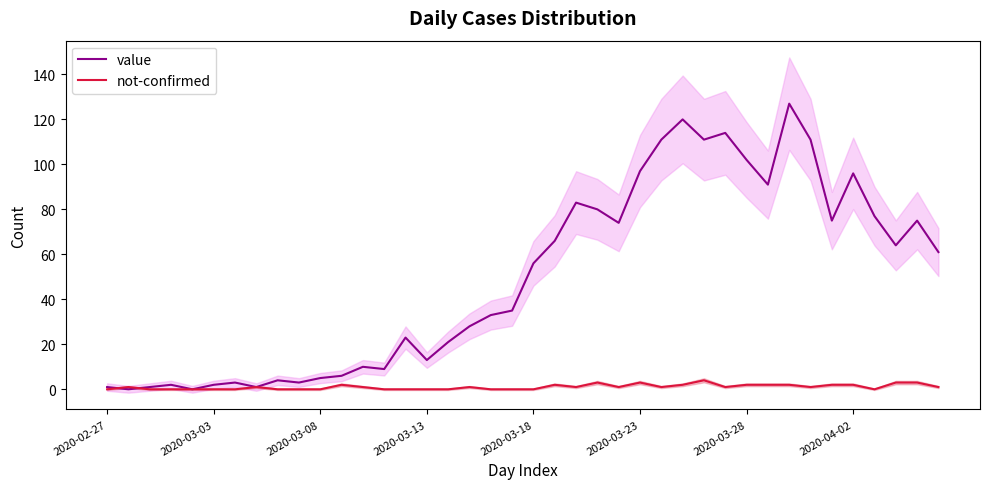

Reading right to left, transcribe all the data shown in this chart.

value: 61	75	64	77	96	75	111	127	91	102	114	111	120	111	97	74	80	83	66	56	35	33	28	21	13	23	9	10	6	5	3	4	1	3	2	0	2	1	0	1
not-confirmed: 1	3	3	0	2	2	1	2	2	2	1	4	2	1	3	1	3	1	2	0	0	0	1	0	0	0	0	1	2	0	0	0	1	0	0	0	0	0	1	0